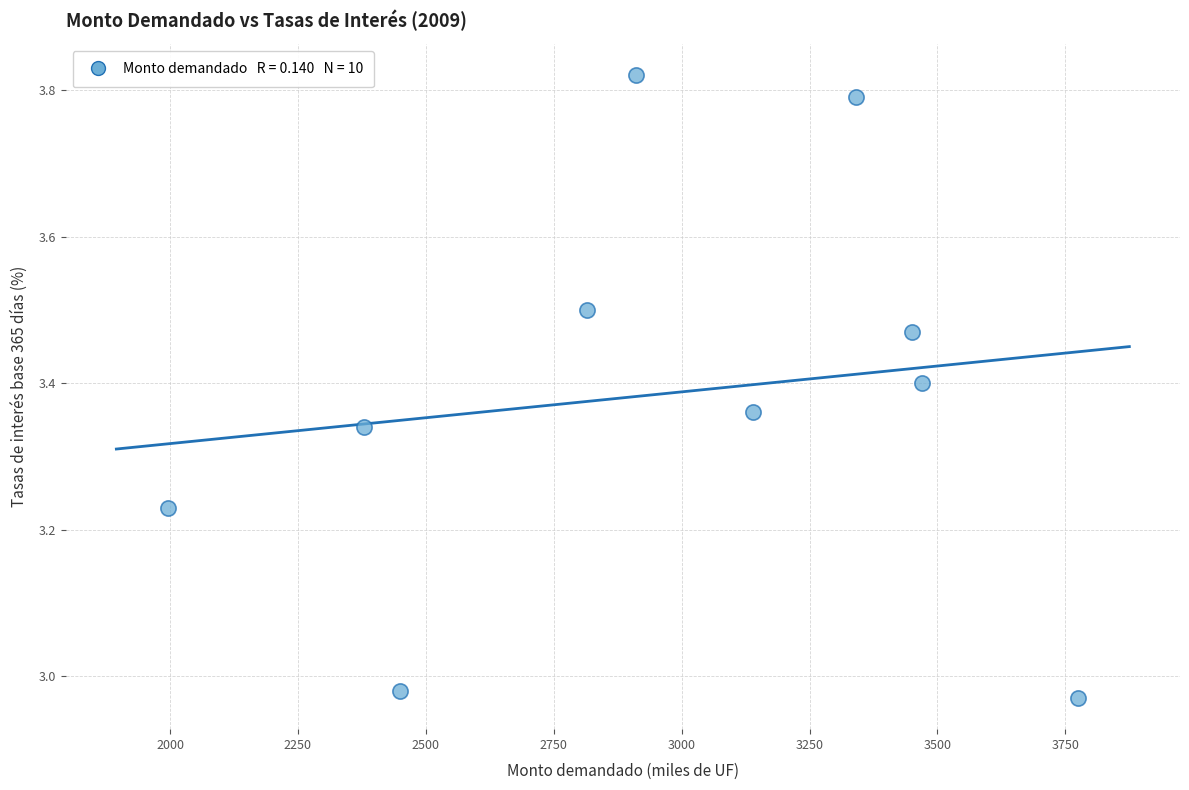

What is the range of X values (max minus min)?

1780.0